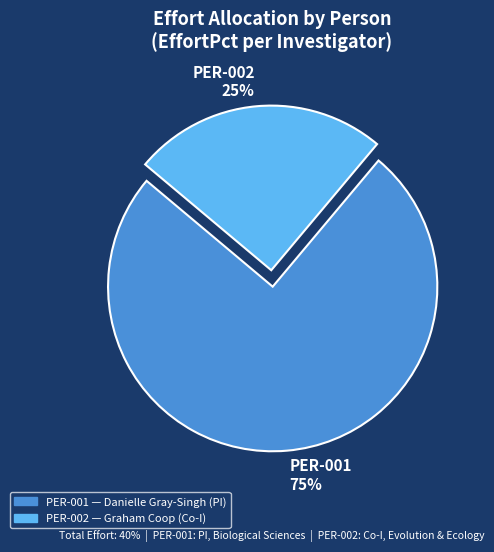

Is PER-001 the majority of the pie?

Yes